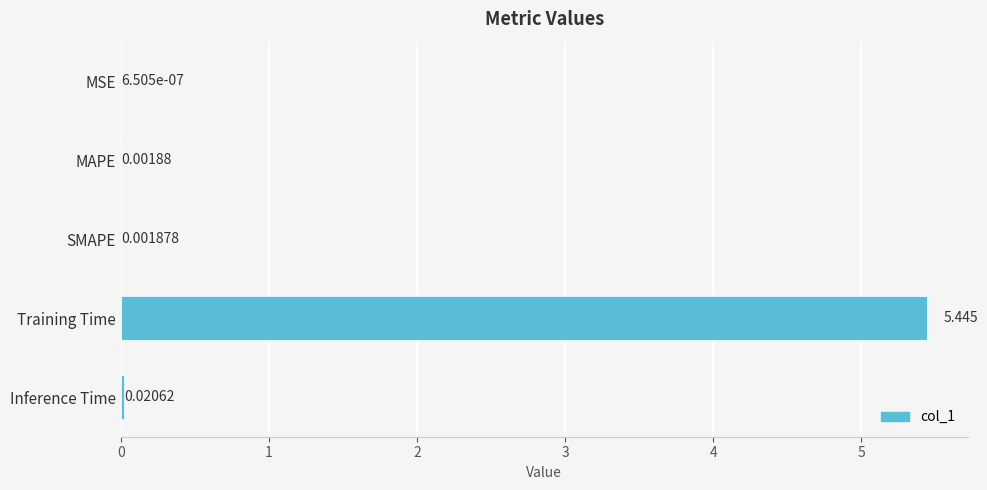

Which has a higher value, Inference Time or Training Time?

Training Time